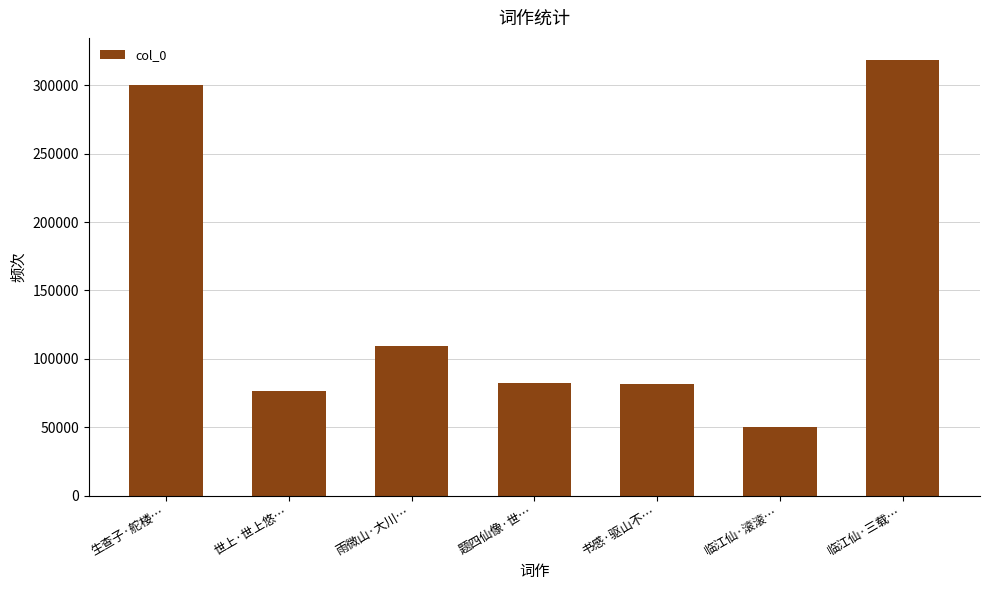

What is the value of the 2nd bar from the left?

76452